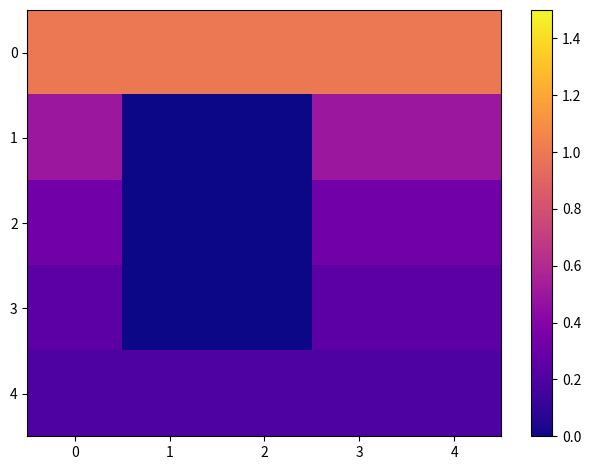

What is the maximum value shown in the chart?

1.0